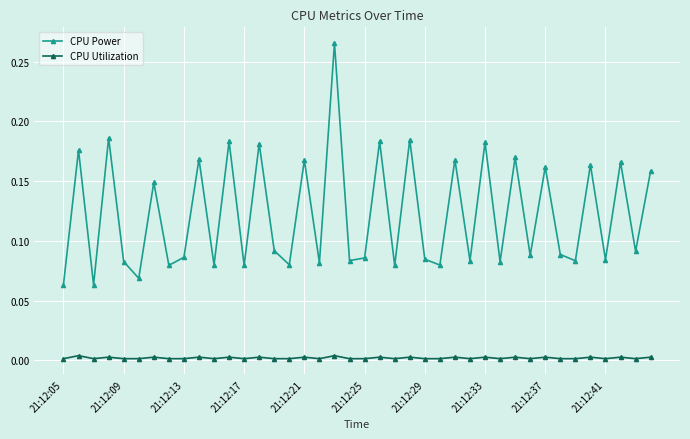

Which series has the widest spread of values?

CPU Power